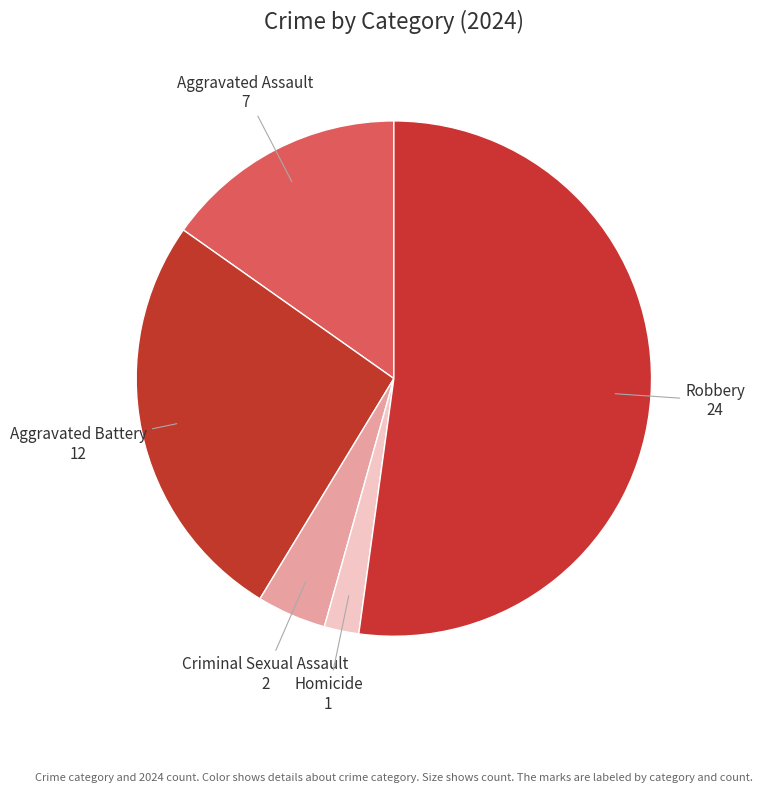

Rank the categories by value from highest to lowest.

Robbery, Aggravated Battery, Aggravated Assault, Criminal Sexual Assault, Homicide